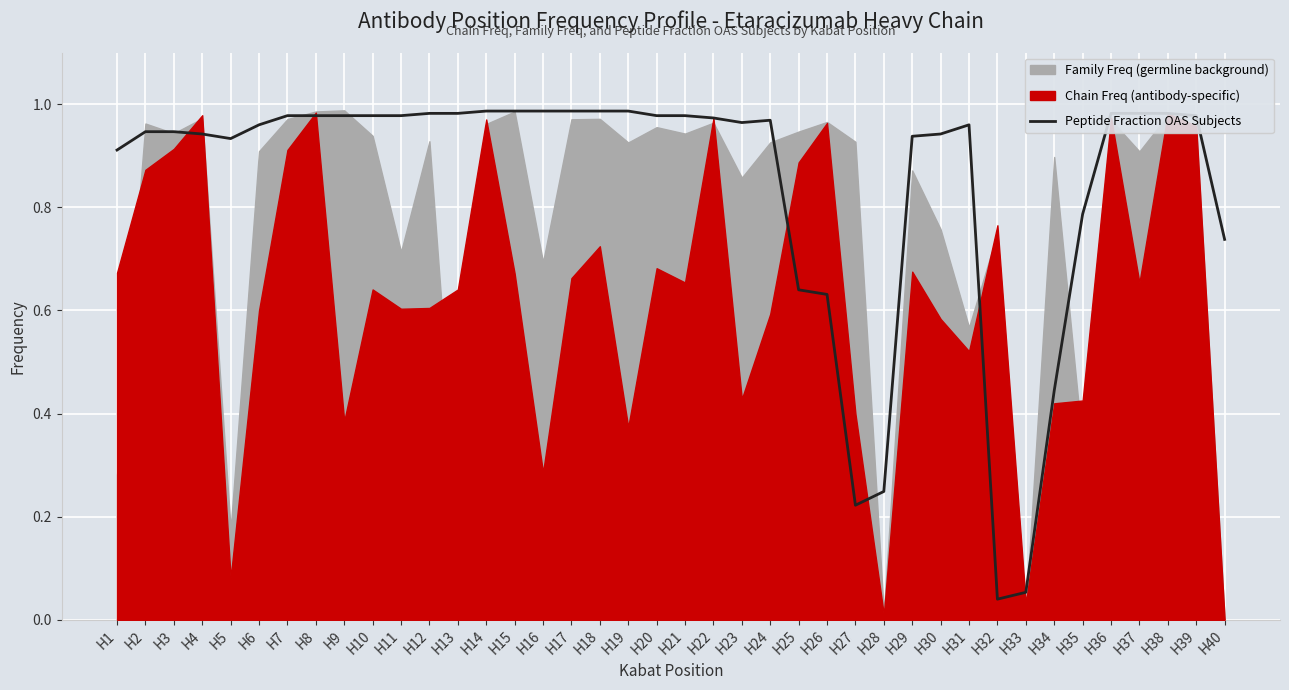

The Peptide Fraction OAS Subjects series shows 0.3 at H14. True or false?

False